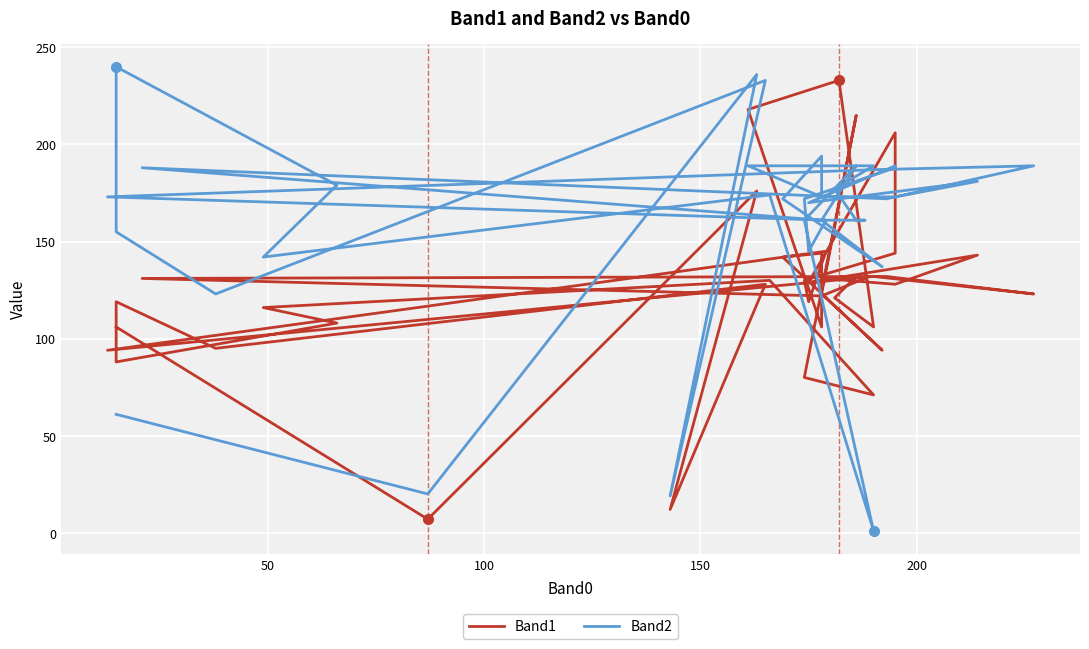

After their last crossing, which series has the higher values: Band1 or Band2?

Band2